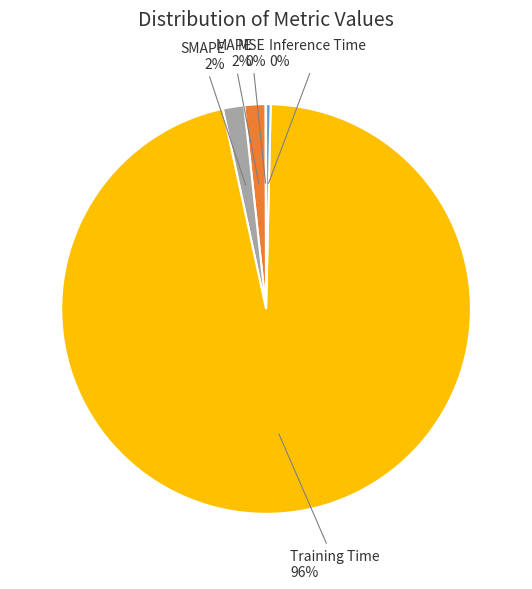

To the nearest percent, what is the average slice percentage?

20%